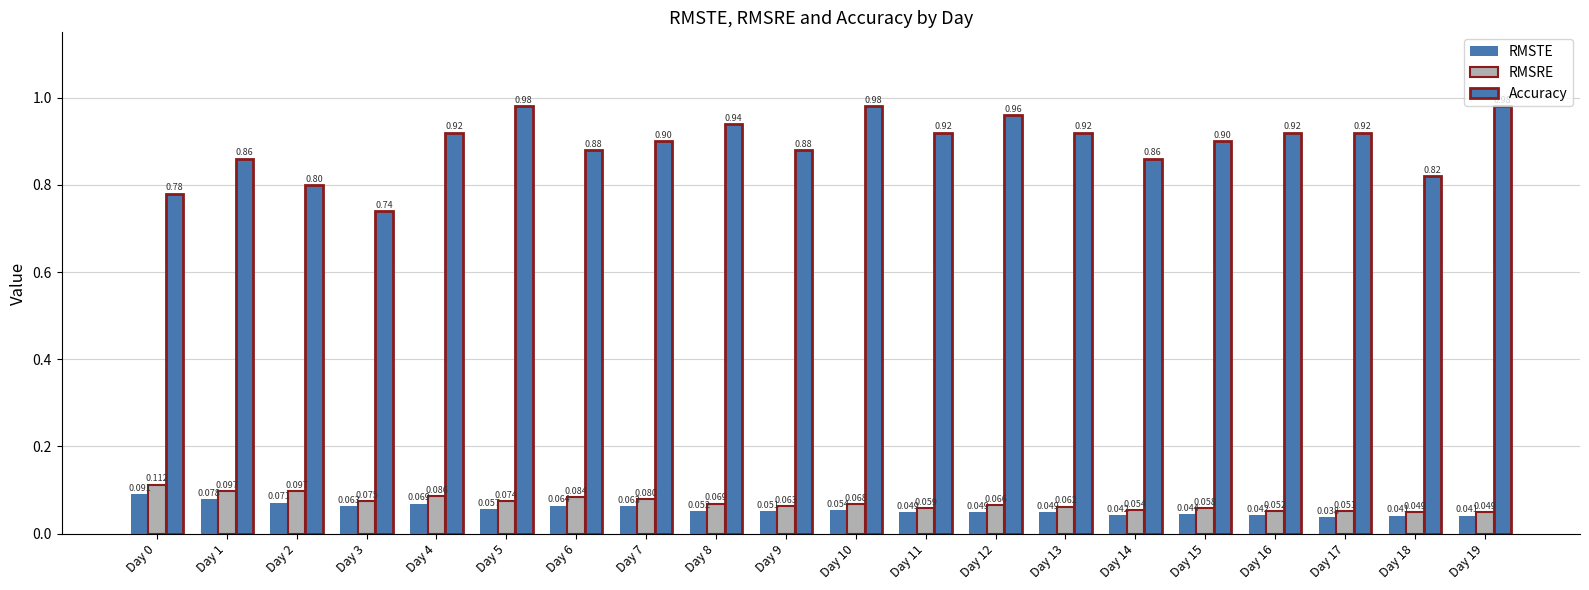

Reading right to left, what are all the values shown in this chart?

RMSTE: 0.0	0.0	0.0	0.0	0.0	0.0	0.0	0.0	0.0	0.1	0.1	0.1	0.1	0.1	0.1	0.1	0.1	0.1	0.1	0.1
RMSRE: 0.0	0.0	0.1	0.1	0.1	0.1	0.1	0.1	0.1	0.1	0.1	0.1	0.1	0.1	0.1	0.1	0.1	0.1	0.1	0.1
Accuracy: 1.0	0.8	0.9	0.9	0.9	0.9	0.9	1.0	0.9	1.0	0.9	0.9	0.9	0.9	1.0	0.9	0.7	0.8	0.9	0.8